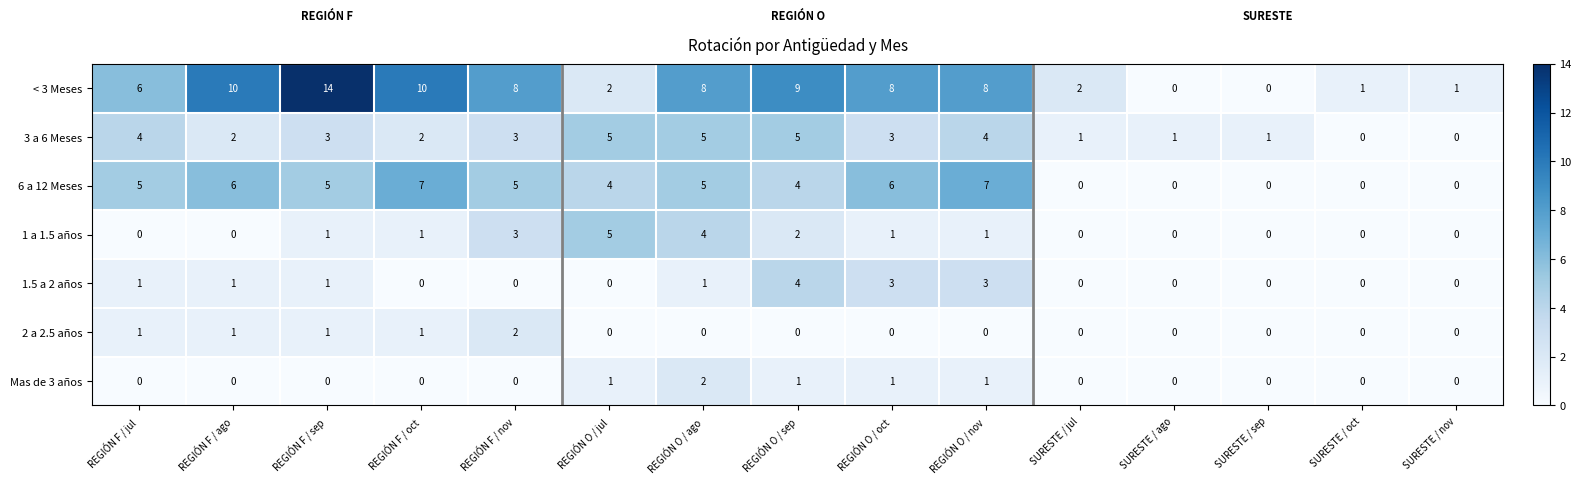

What is the maximum value shown in the chart?

14